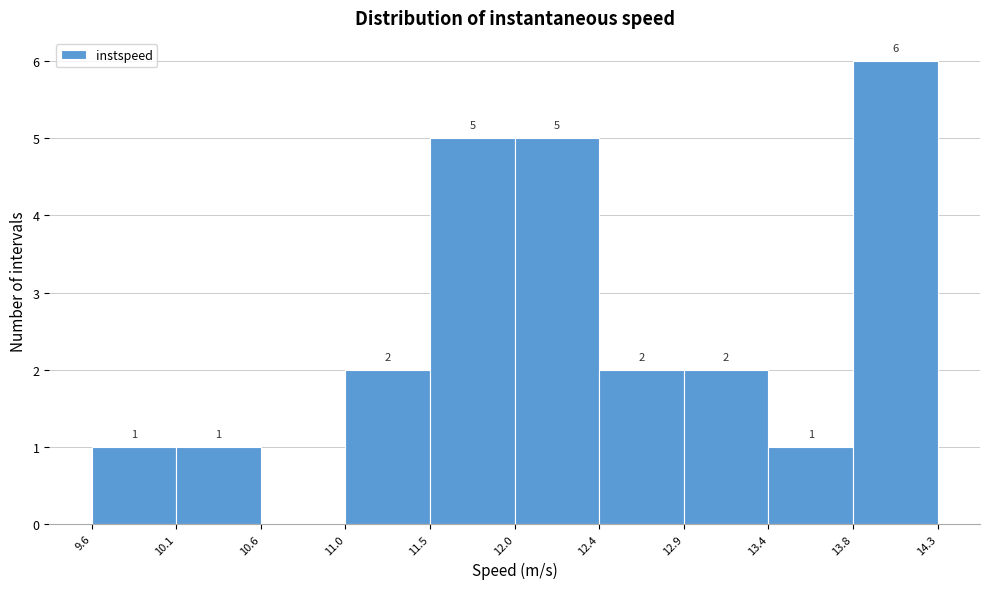

Over which range of the x-axis is the bar tallest?

13.8 to 14.3